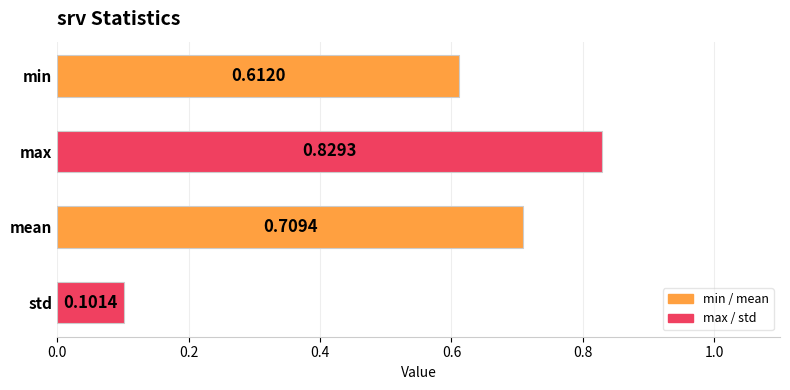

How many bars are there in total?

4